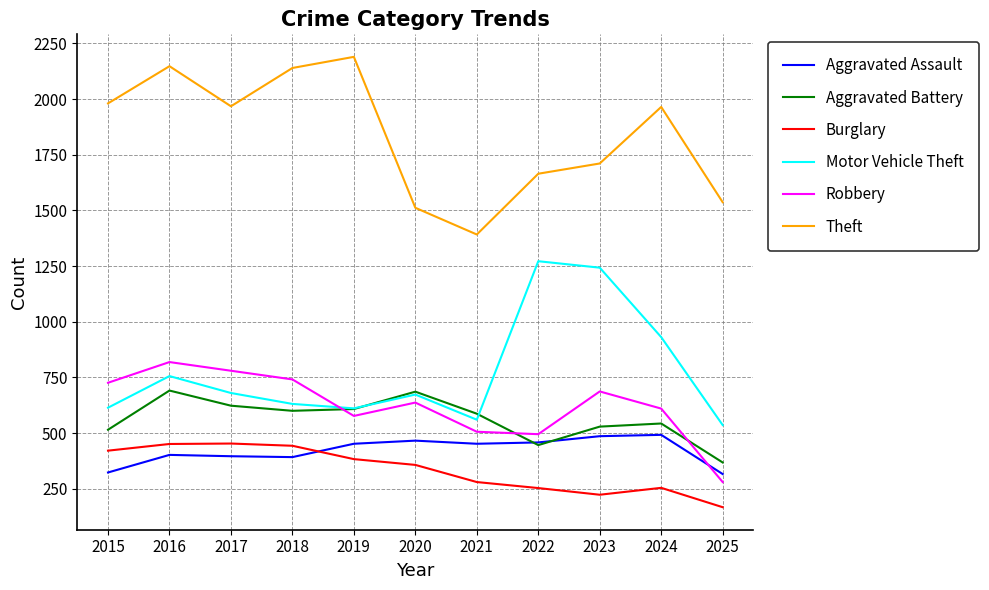

The value of Aggravated Battery at 2017 is 1002. True or false?

False